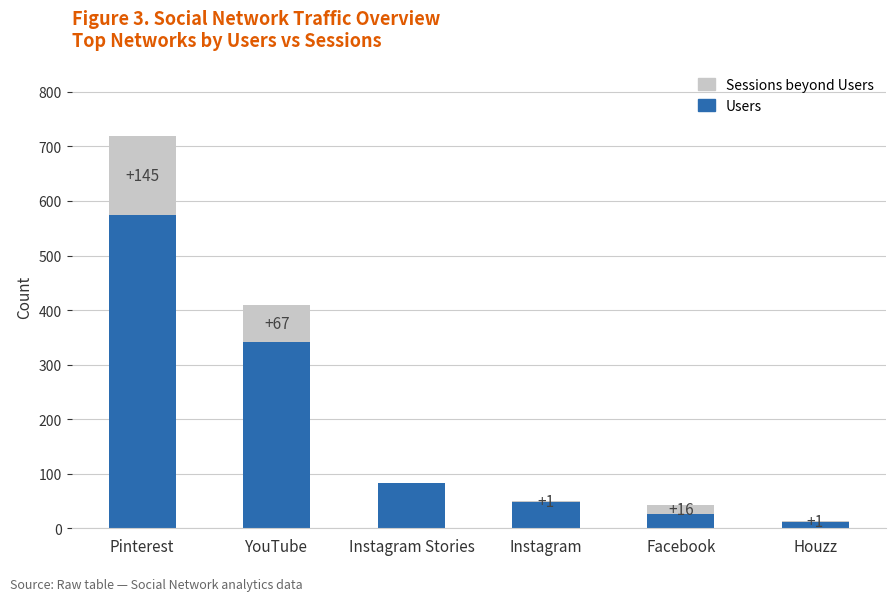

What is the sum of all Users values?

1086